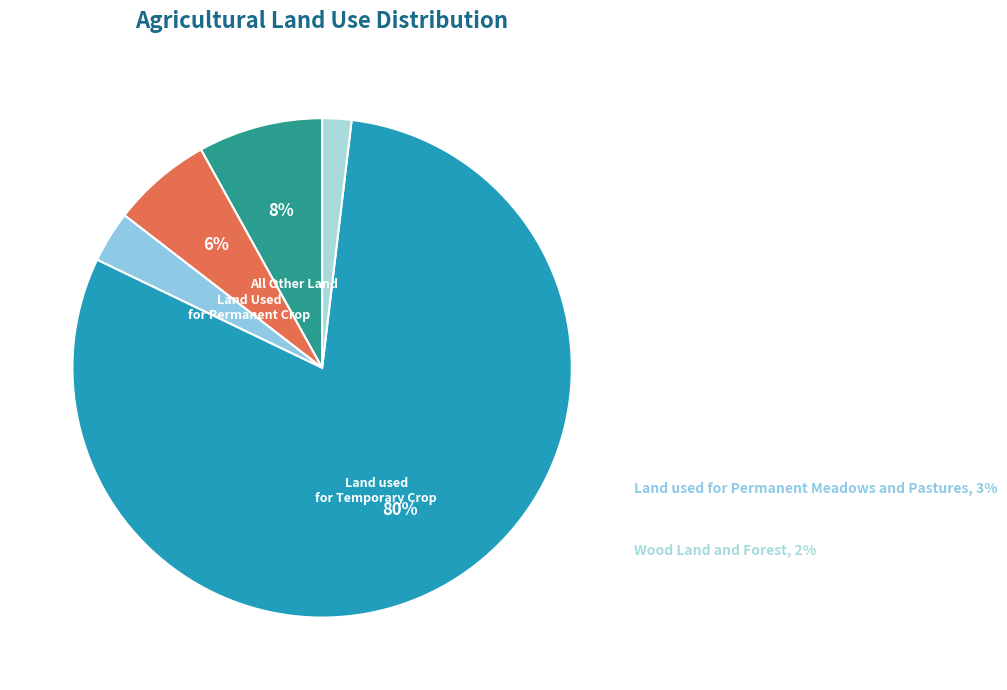

Count the number of slices in the pie.

5